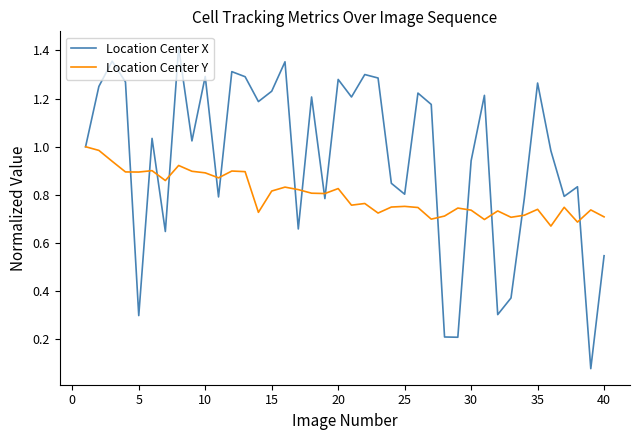

List the series in order of their overall mean, highest first.

Location Center X, Location Center Y